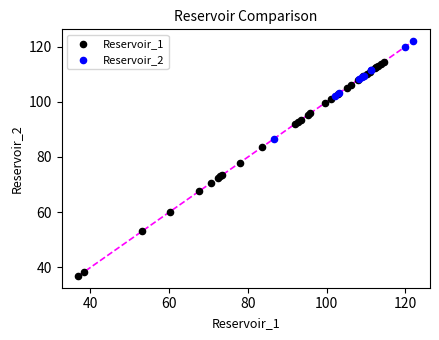

What are all the series names shown in the legend?

Reservoir_1, Reservoir_2